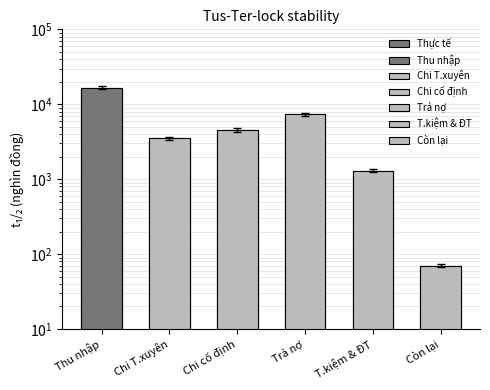

Reading left to right, extract all data points from this chart.

16725	3500	4555	7300	1300	70